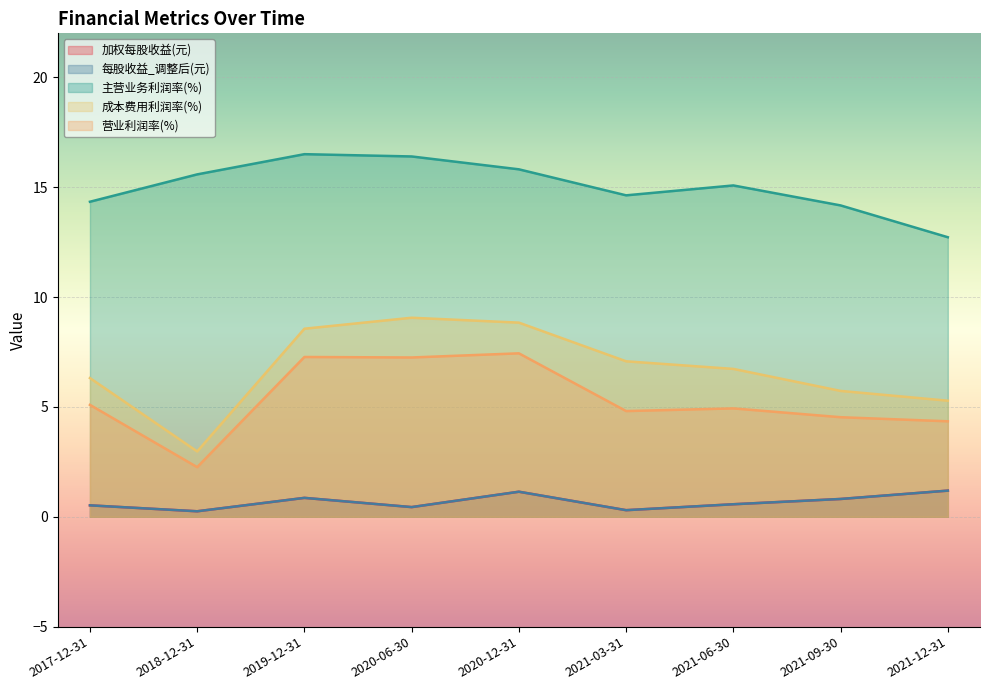

At which label does 加权每股收益(元) reach its peak?

2021-12-31